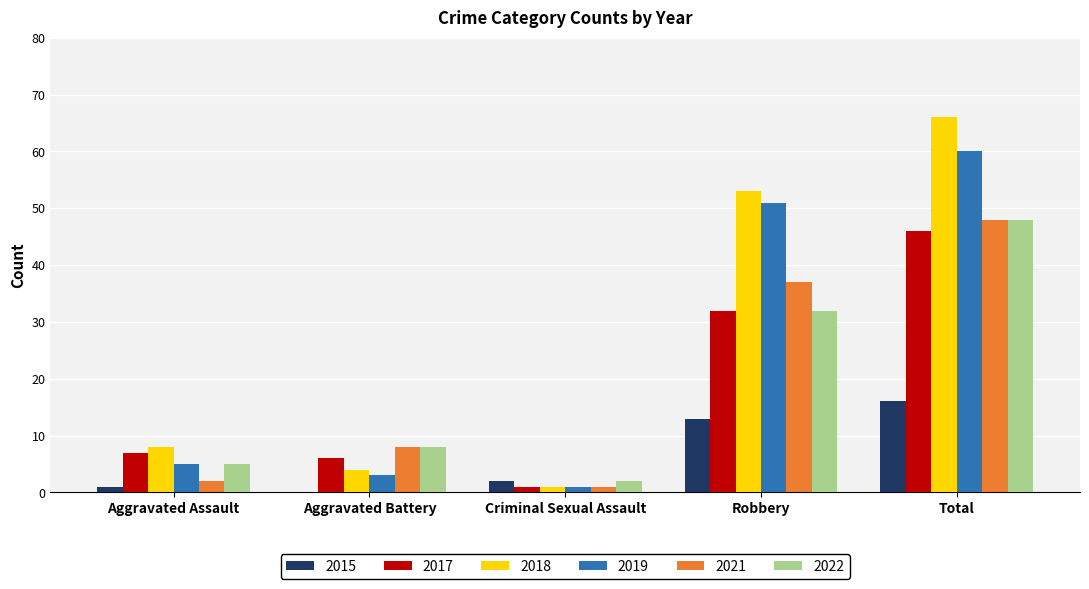

What is the greatest value displayed?

66